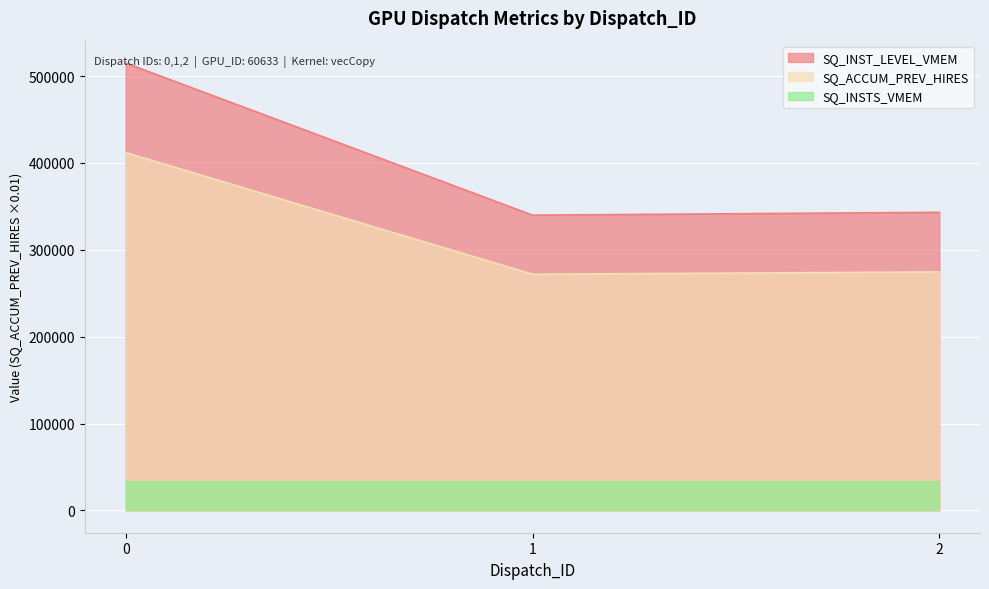

Which series has the largest total across all categories?

SQ_INST_LEVEL_VMEM